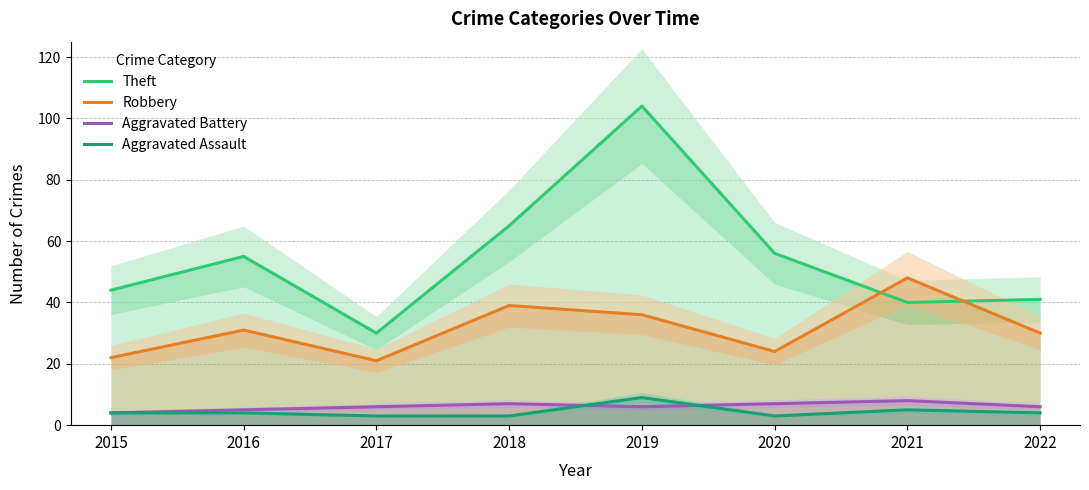

True or false: Robbery has more than 1 interior local peaks.

True